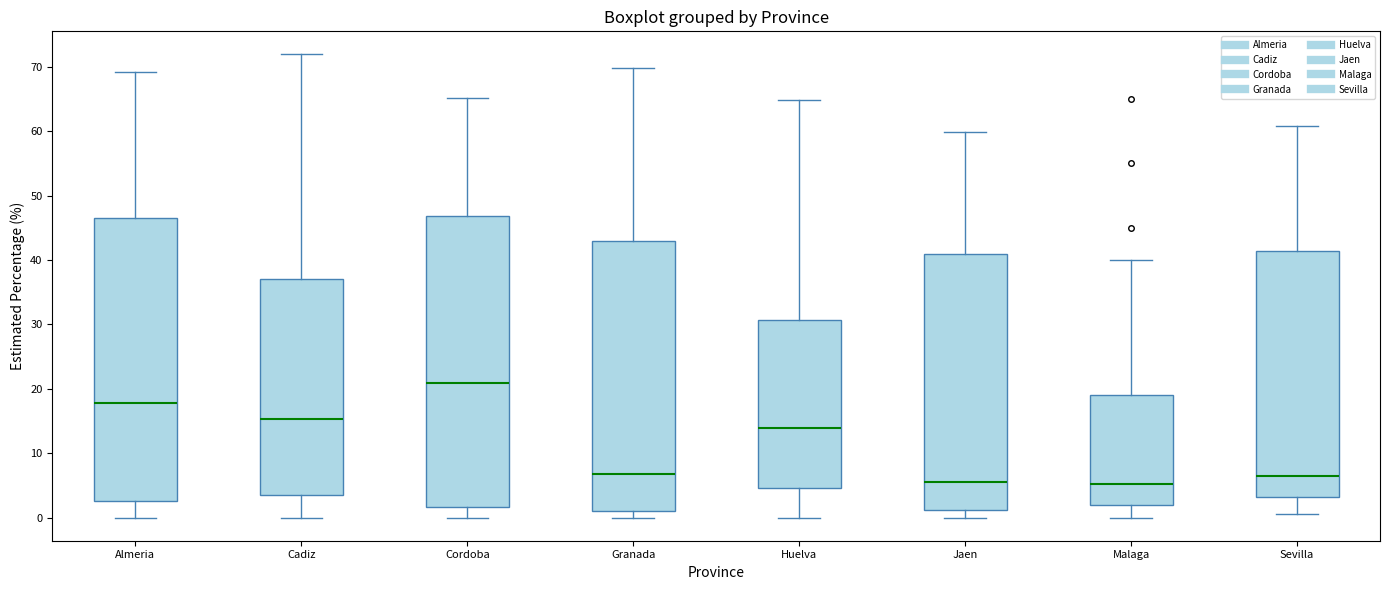

Reading left to right, read every box against the y-axis: the position of its median line, the range the box covers, and the ends of its whiskers. The values are not printed on the chart, so give them approximately, as read against the axis.

Almeria: median 18, box 3 to 46, whiskers 0 to 69
Cadiz: median 15, box 3 to 37, whiskers 0 to 72
Cordoba: median 21, box 2 to 47, whiskers 0 to 65
Granada: median 7, box 1 to 43, whiskers 0 to 70
Huelva: median 14, box 5 to 31, whiskers 0 to 65
Jaen: median 5, box 1 to 41, whiskers 0 to 60
Malaga: median 5, box 2 to 19, whiskers 0 to 40
Sevilla: median 6, box 3 to 41, whiskers 1 to 61